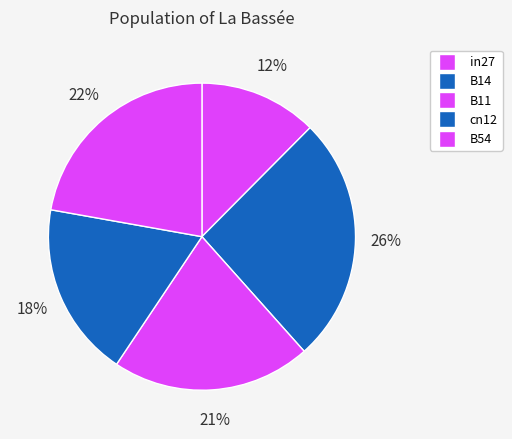

True or false: B11 accounts for 29% of the total.

False